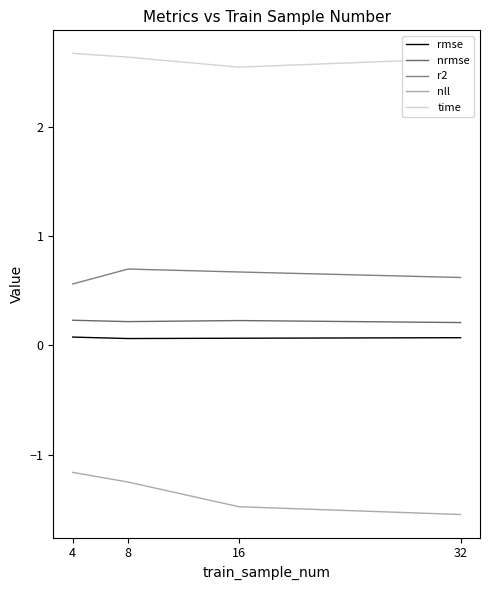

Reading left to right, list all the values displayed in this chart.

rmse: 4=0.1	8=0.1	16=0.1	32=0.1
nrmse: 4=0.2	8=0.2	16=0.2	32=0.2
r2: 4=0.6	8=0.7	16=0.7	32=0.6
nll: 4=-1.2	8=-1.3	16=-1.5	32=-1.5
time: 4=2.7	8=2.6	16=2.6	32=2.6